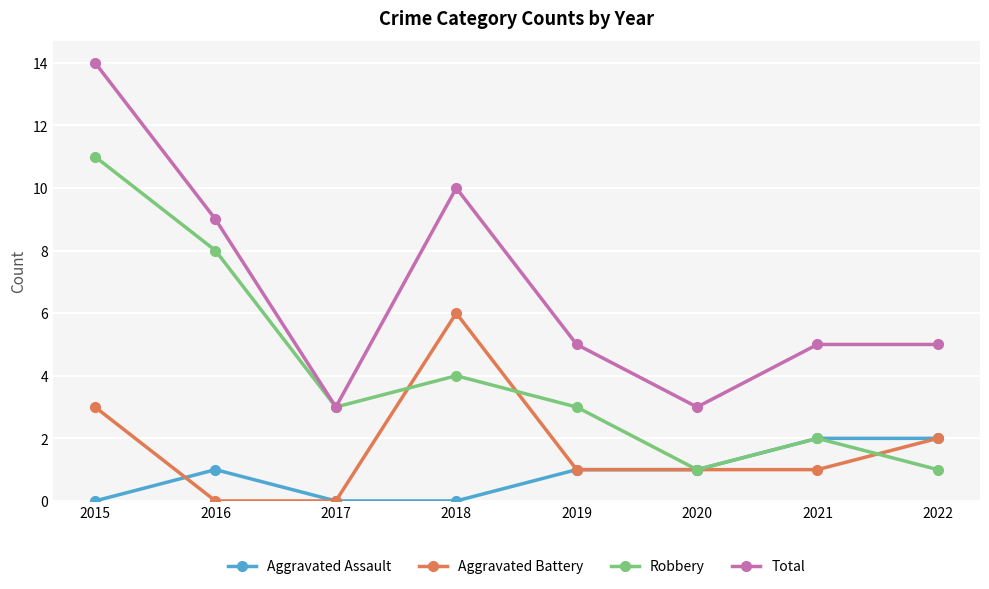

At which category is the sum across all series the highest?

2015